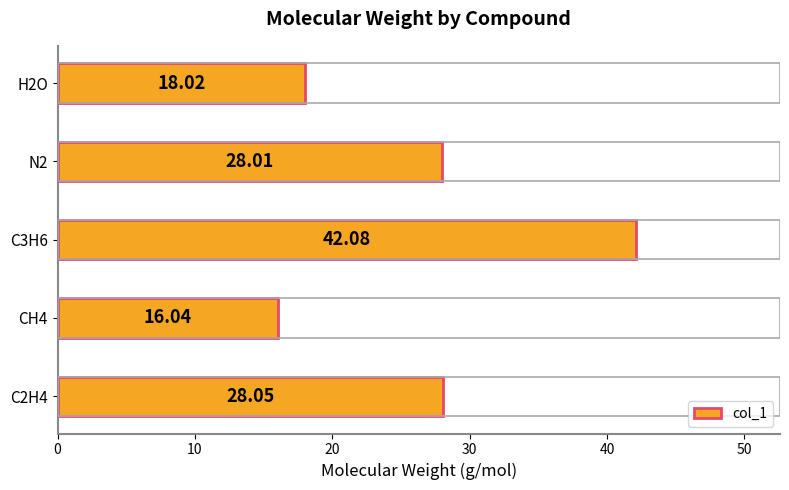

What is the change in value from N2 to H2O?

-10.0